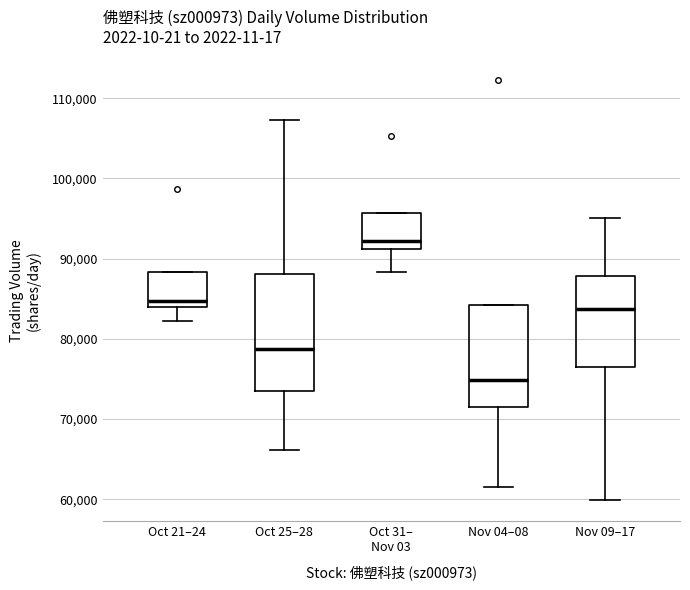

Which box is the tallest, from its lower edge to its upper edge?

Oct 25–28